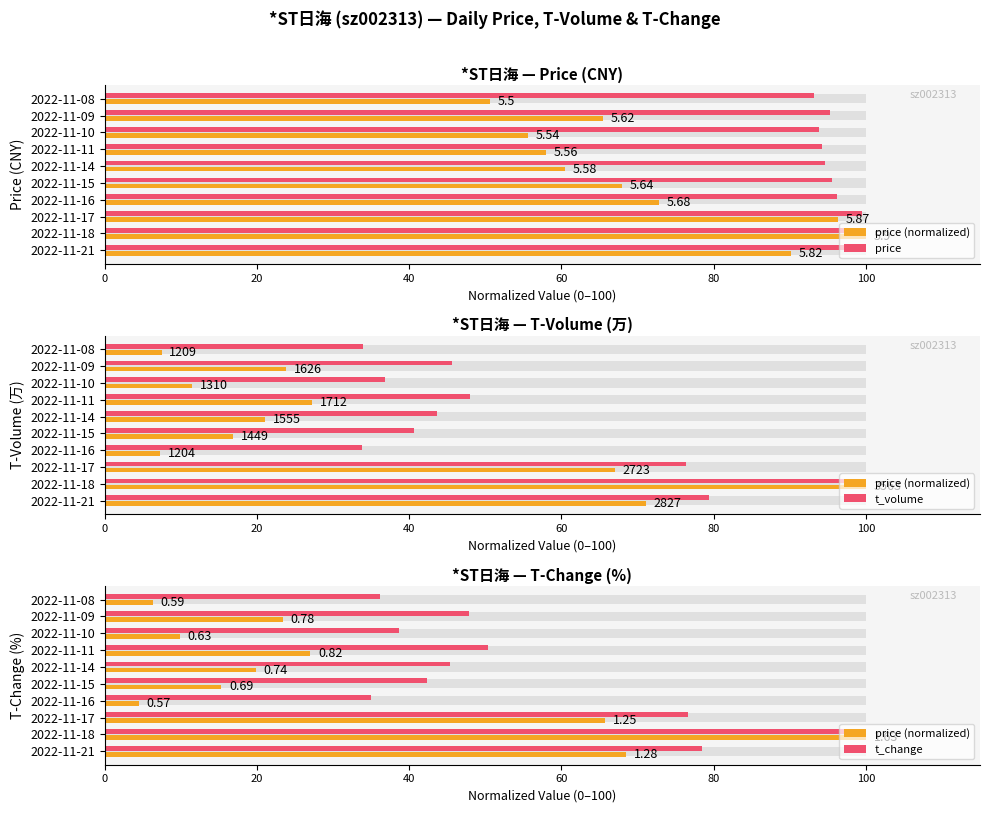

Is it true that price equals 23.4 at 2022-11-17?

False